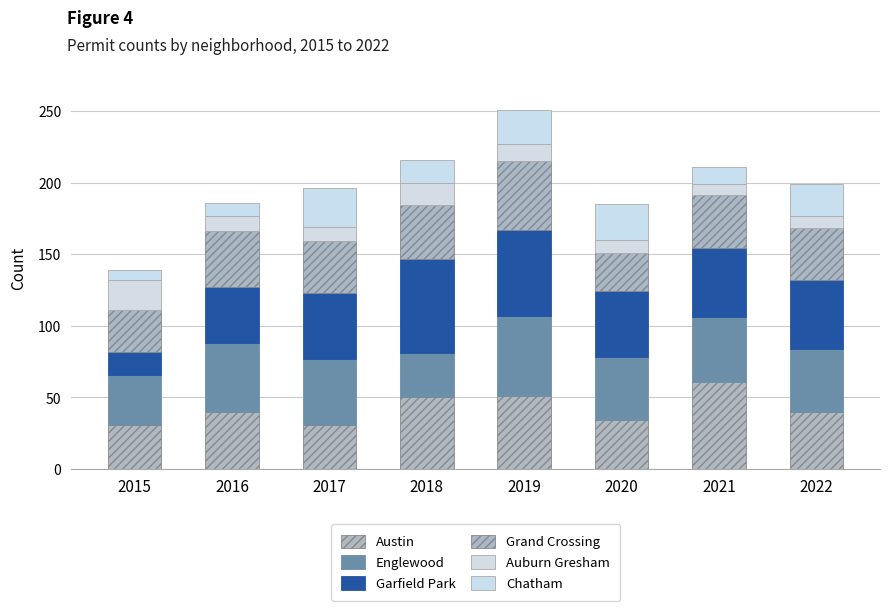

How many series are shown in this chart?

6